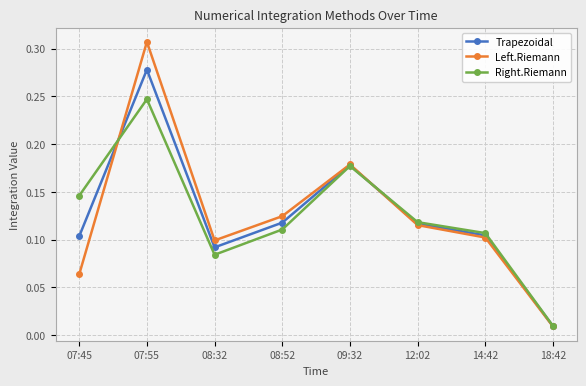

What is the label of the 6th point from the right?

08:32